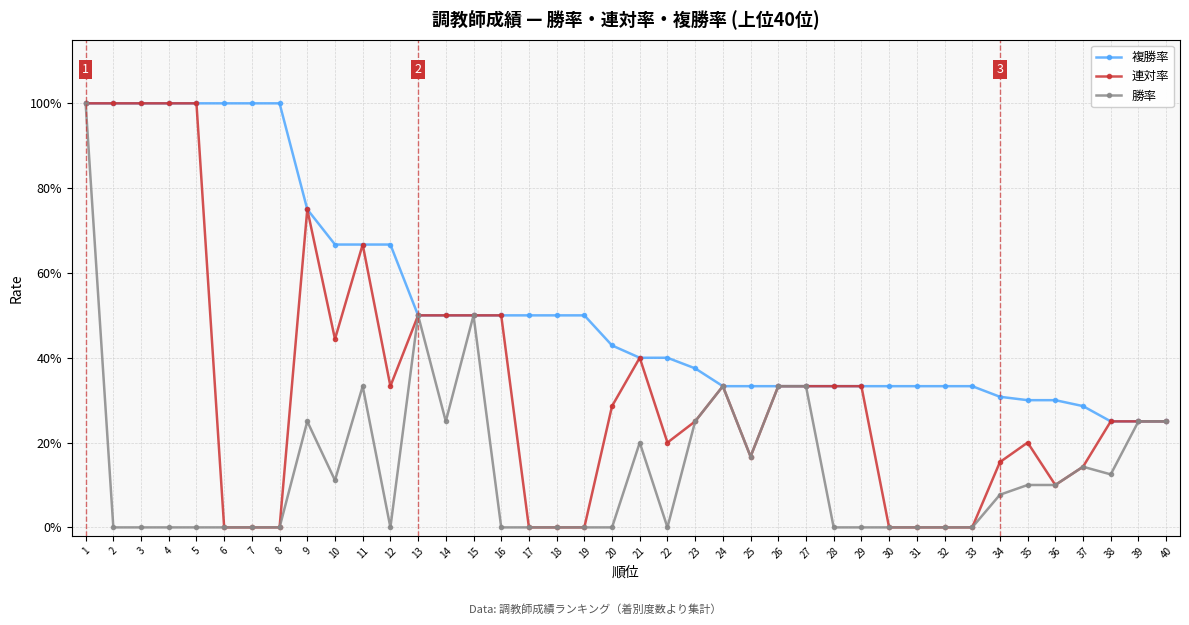

At which category does the chart reach its peak across all series?

1